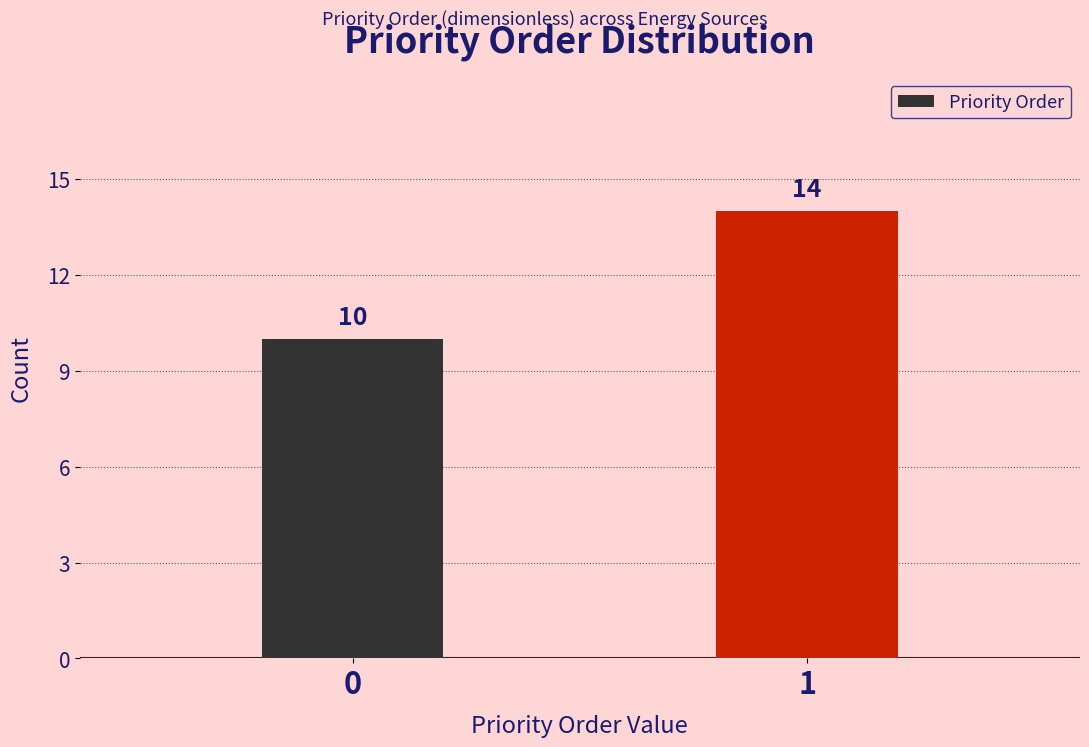

Reading right to left, list all the values displayed in this chart.

14	10